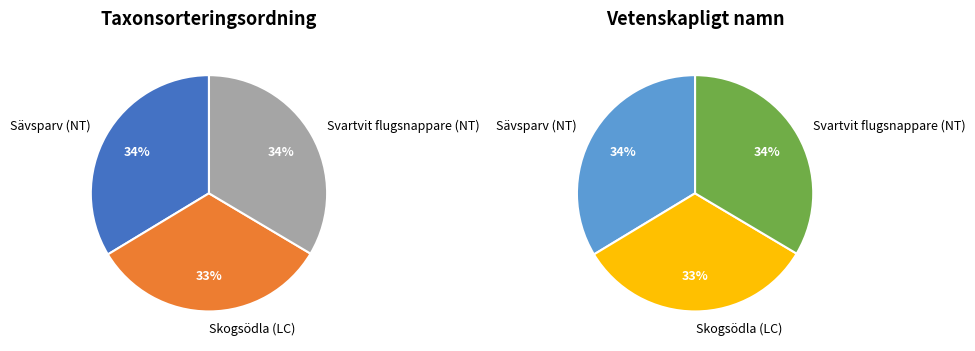

What is the smallest slice in the pie chart?

Skogsödla (LC)